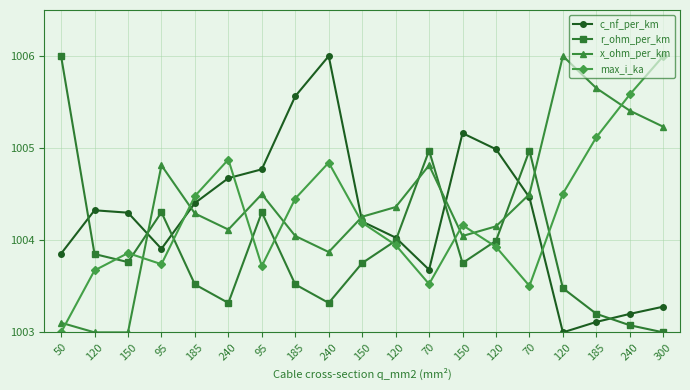

The value of max_i_ka at 185 is 1004.5. True or false?

True